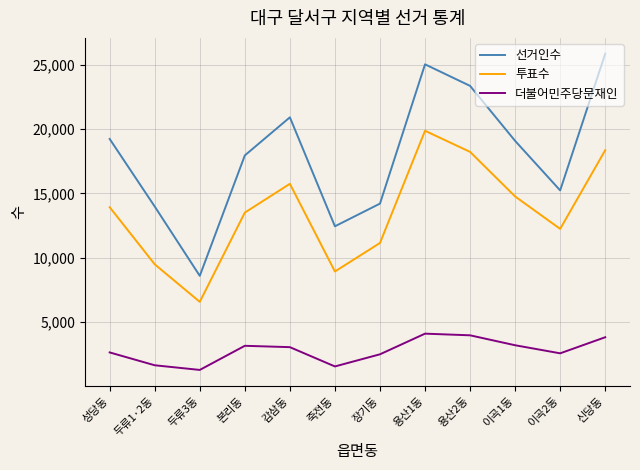

What is the sum of the 더불어민주당문재인 values at 신당동 and 장기동?

6279